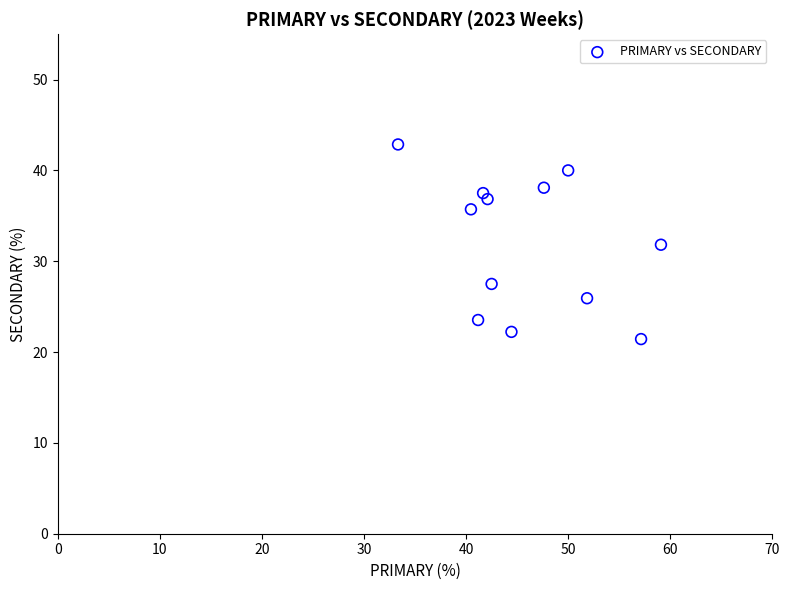

What is the range of Y values (max minus min)?

21.4